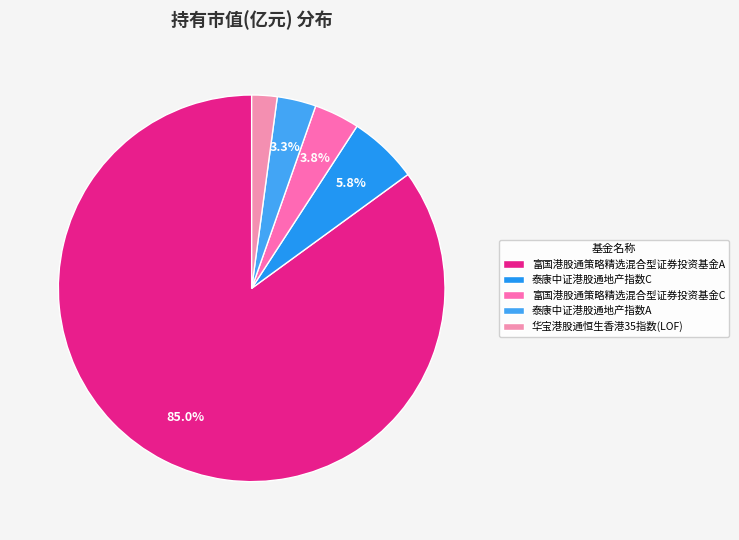

How many segments does this pie chart have?

5